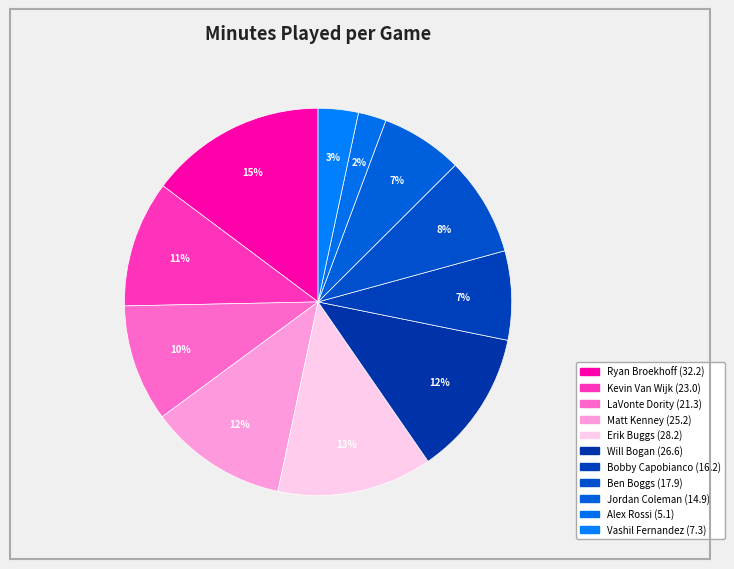

Count the number of slices in the pie.

11